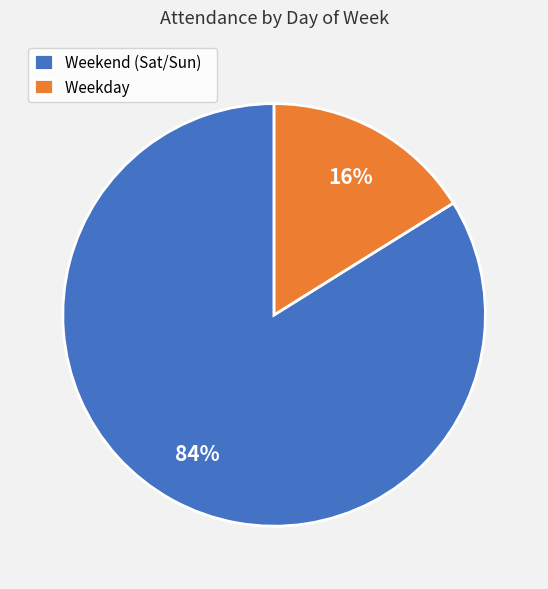

Combined, do Weekday and Weekend (Sat/Sun) account for over 50%?

Yes